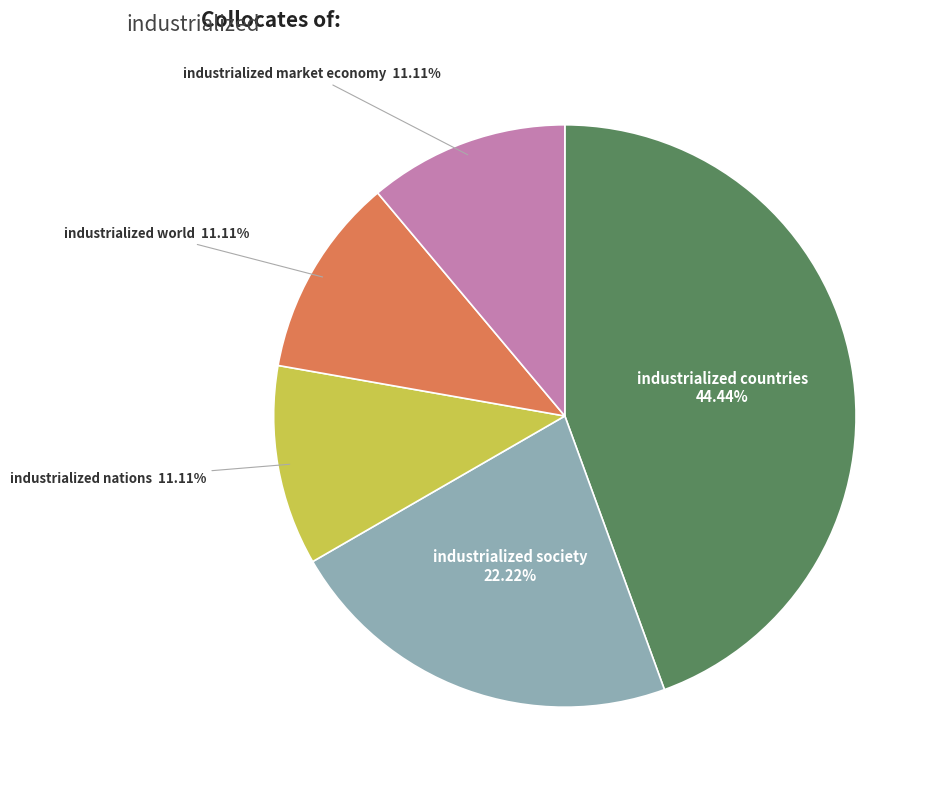

Count the number of slices in the pie.

5